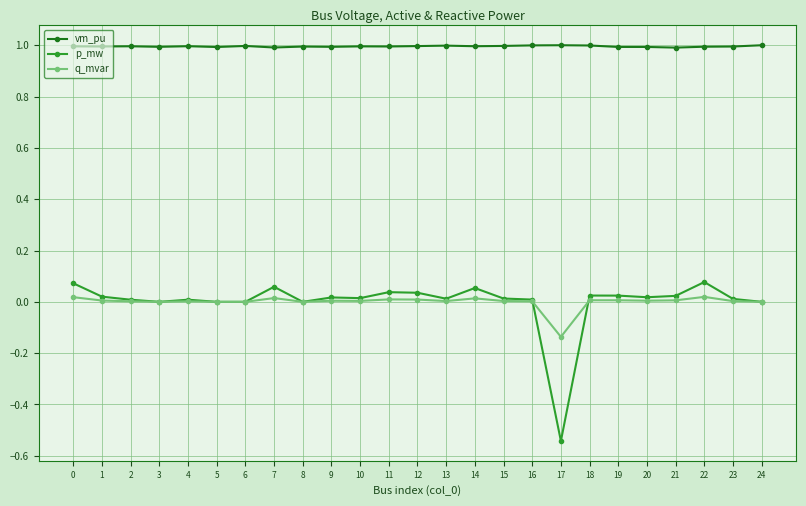

Between 10 and 17, which series saw the biggest shift?

p_mw